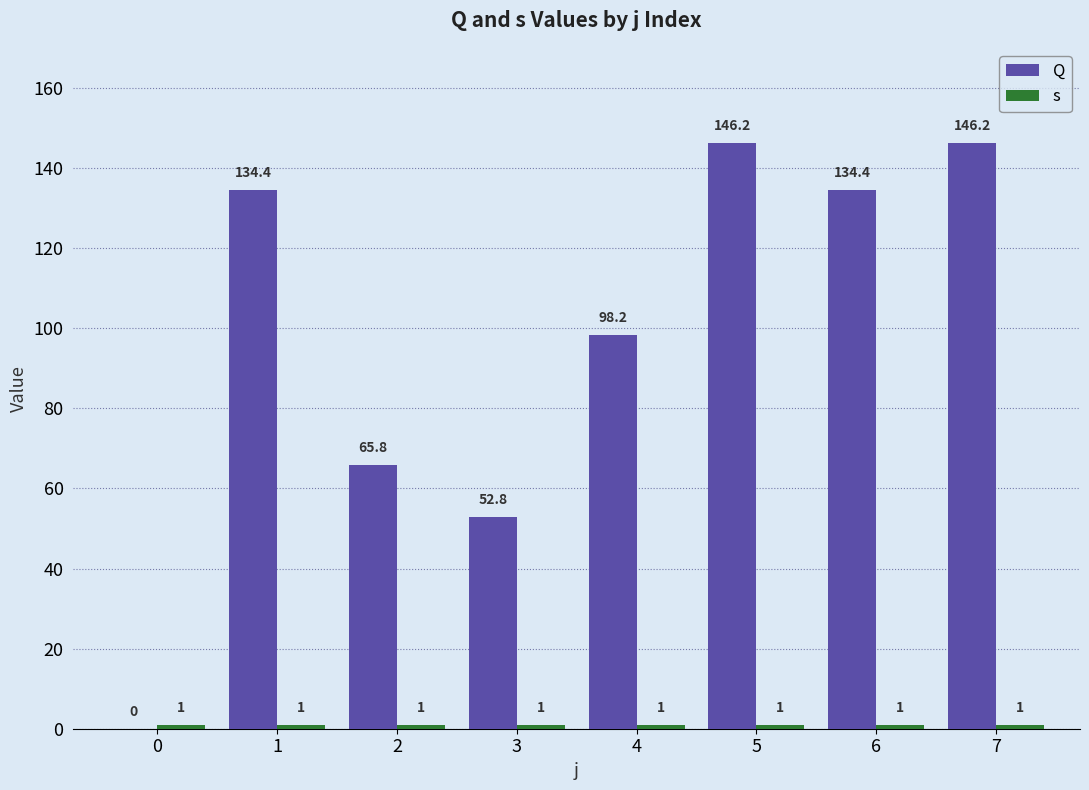

Is the value of s at 7 greater than the value of Q at 1?

No